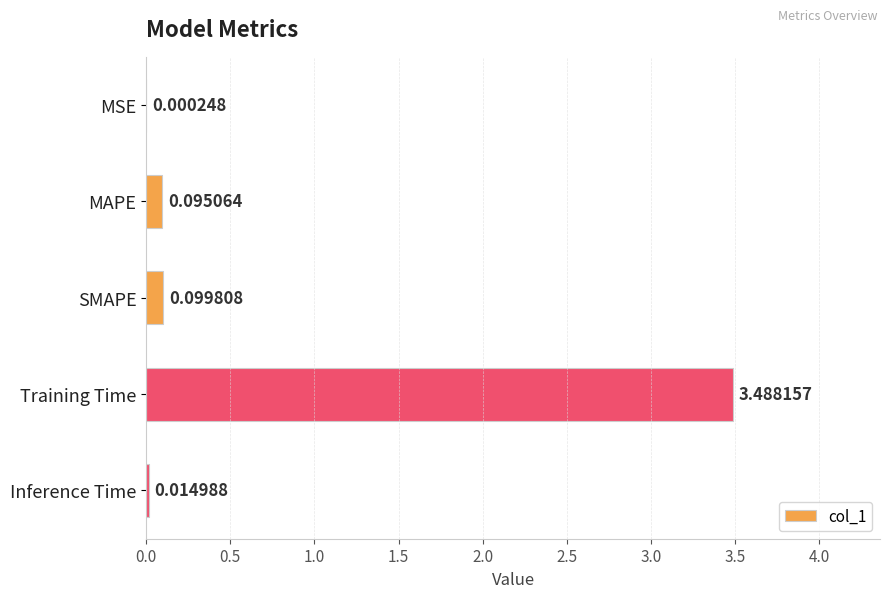

Does the chart contain stacked bars?

No